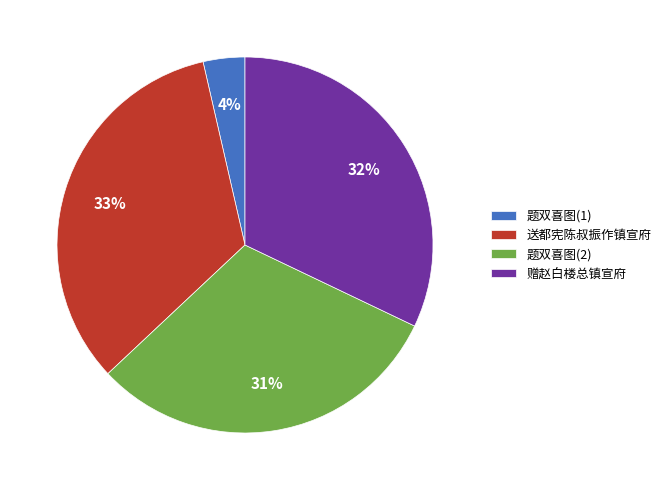

Approximately how many times larger is the value at 题双喜图(2) compared to 赠赵白楼总镇宣府?

1.0